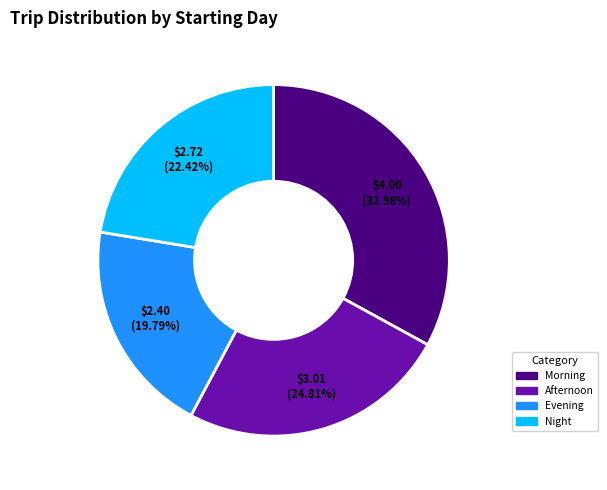

How many slices are in this pie chart?

4